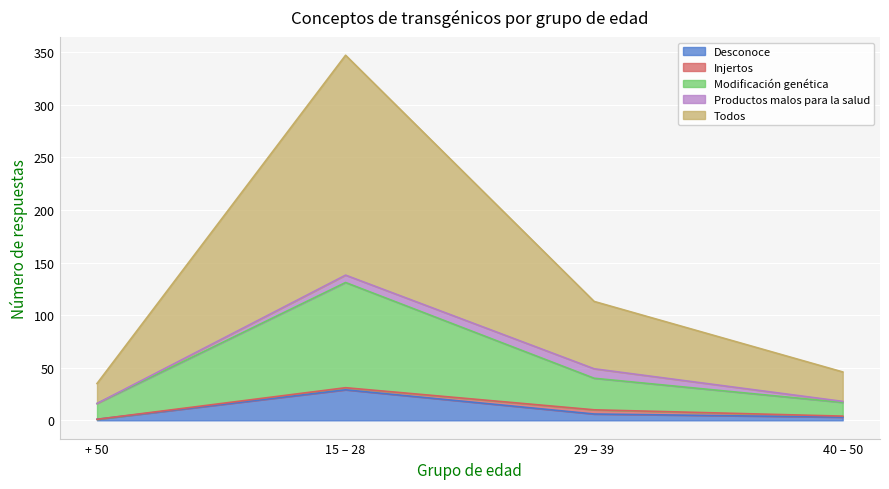

Read the Modificación genética value at 40 – 50, to the nearest 5.

15